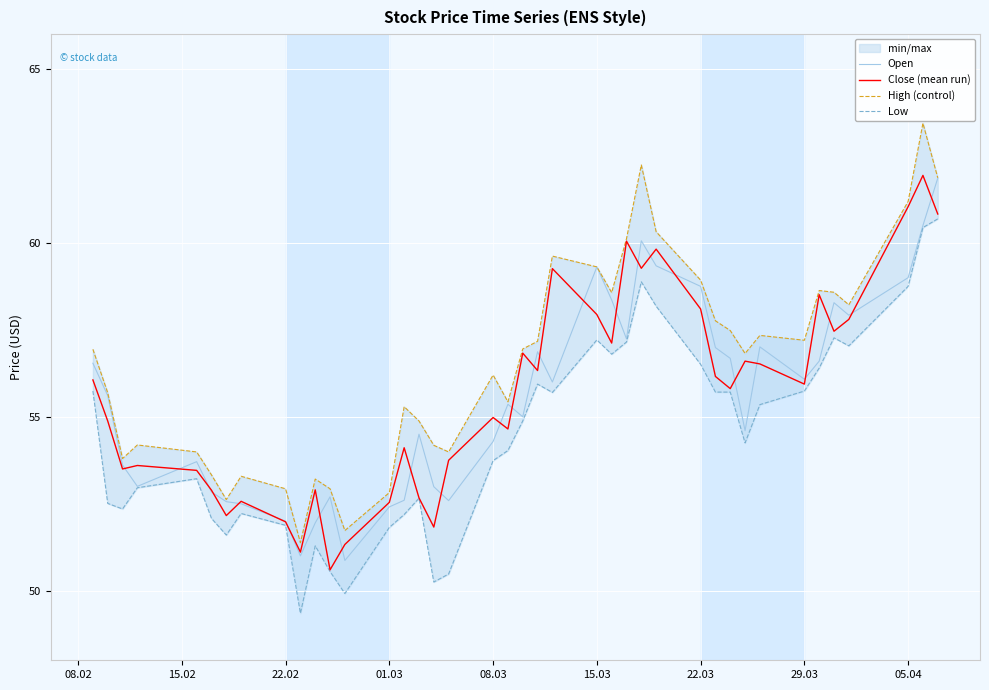

Count the number of data series in this chart.

4